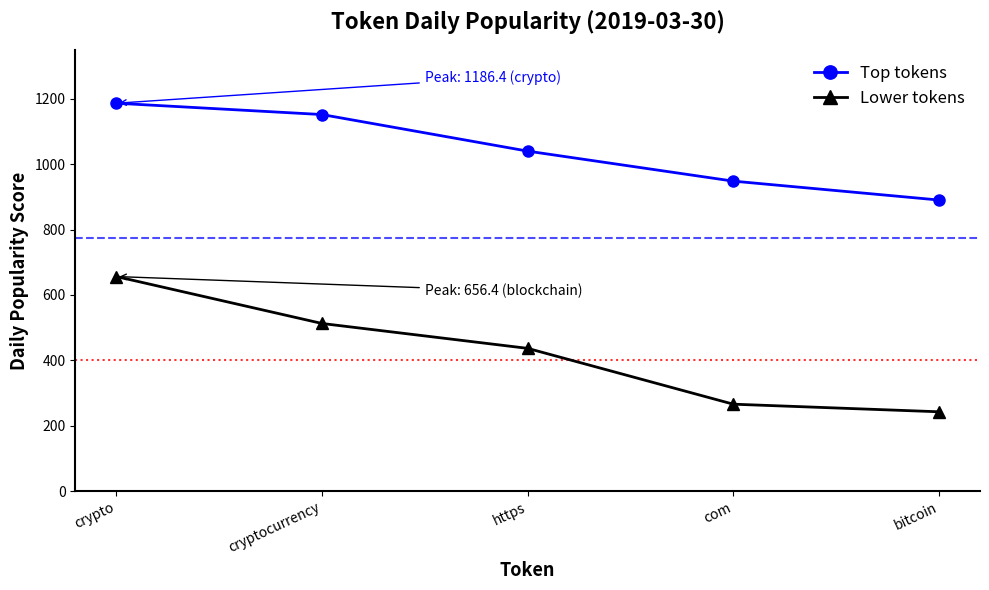

List the series in order of their peak value, highest first.

Top tokens, Lower tokens